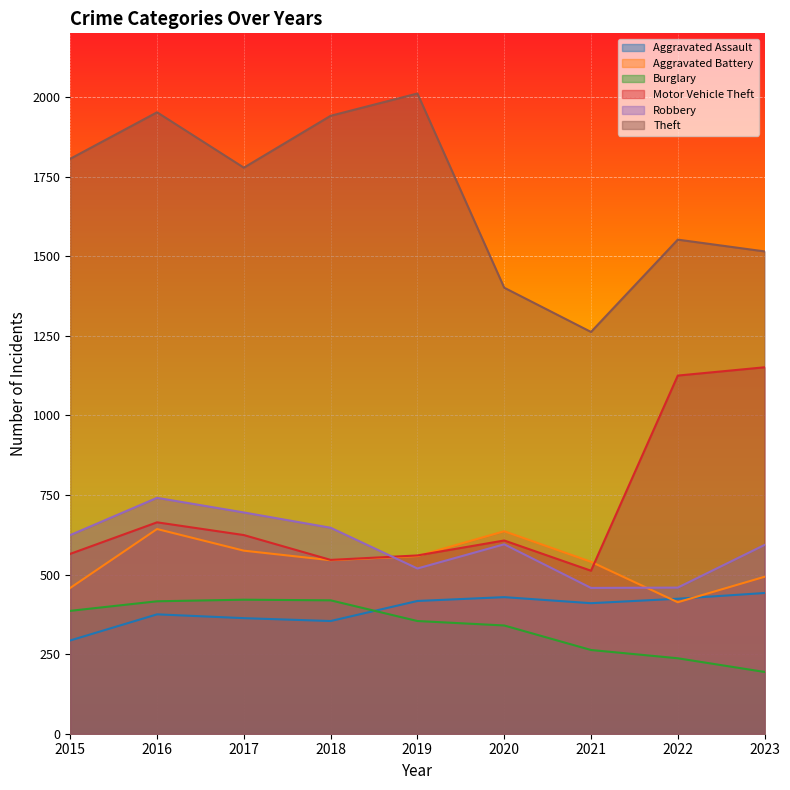

True or false: Aggravated Assault has a value of 363 at 2017.

True